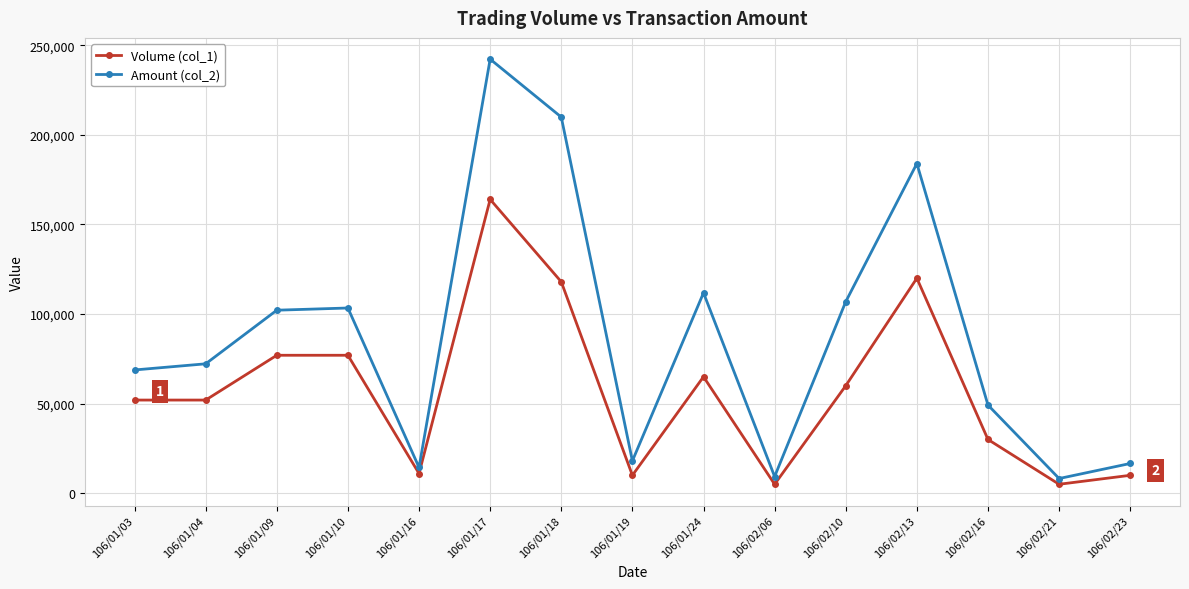

At 106/02/06, list the series in order from smallest to largest.

Volume (col_1), Amount (col_2)